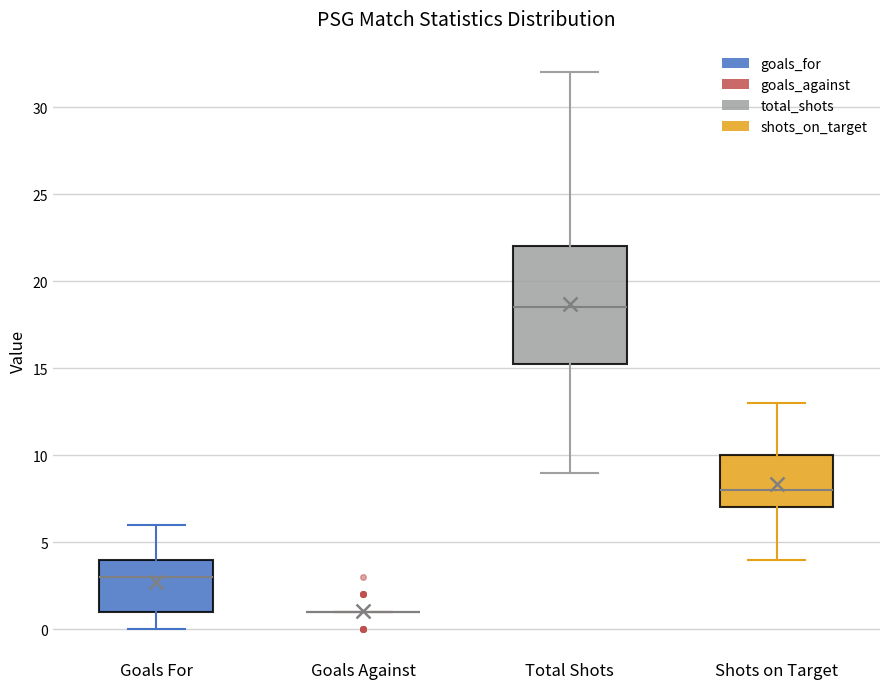

Comparing the boxes themselves (not the whiskers), which one is the tallest?

Total Shots